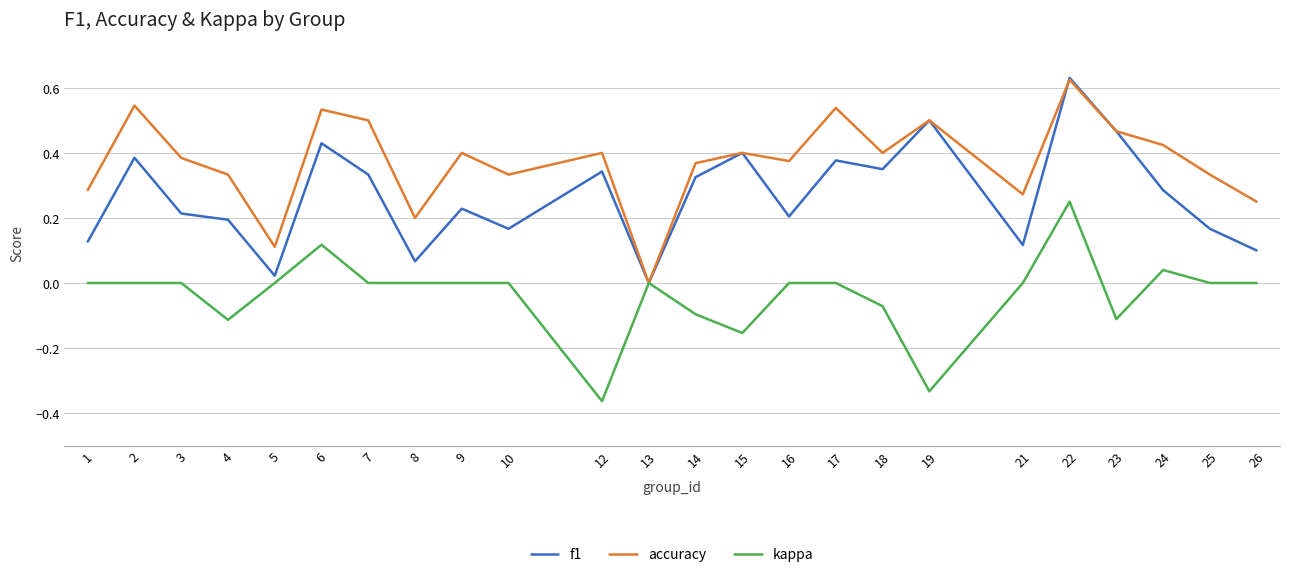

The accuracy series shows 0.2 at 18. True or false?

False